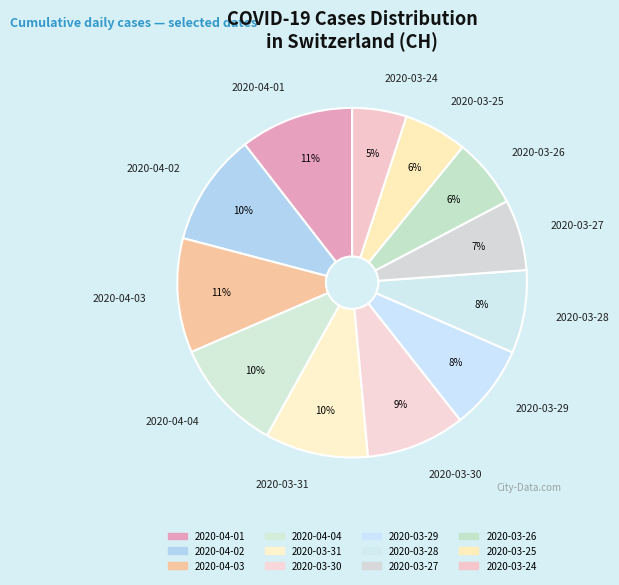

What is the ratio of the value at 2020-03-28 to the value at 2020-03-24?

1.5